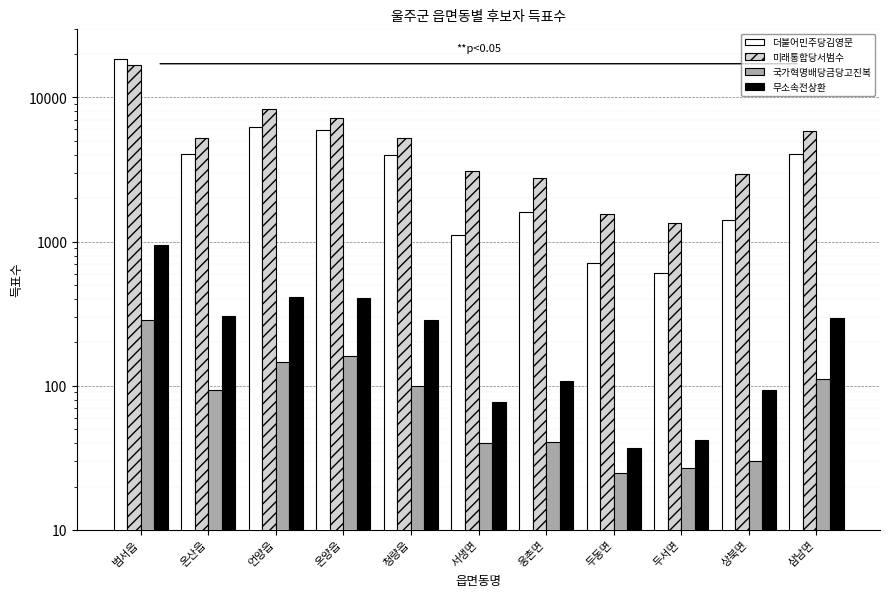

Reading left to right, what are all the values shown in this chart?

더불어민주당김영문: 18358	4038	6248	5948	4002	1110	1610	712	602	1419	4051
미래통합당서범수: 16885	5214	8310	7183	5217	3102	2772	1561	1354	2942	5833
국가혁명배당금당고진복: 286	93	145	160	100	40	41	25	27	30	112
무소속전상환: 947	305	414	407	286	77	108	37	42	93	295